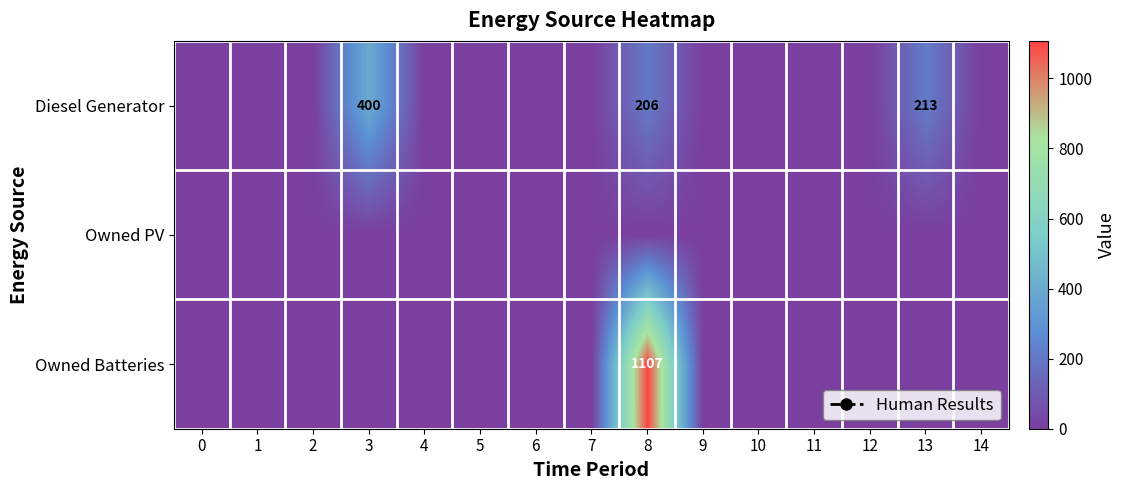

What is the difference between the maximum and minimum values in the Owned Batteries series?

1107